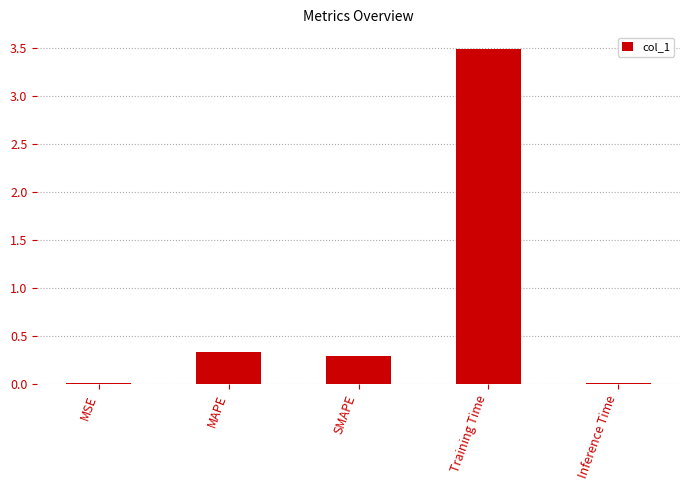

The chart shows a value of 0.0 at MSE. True or false?

True